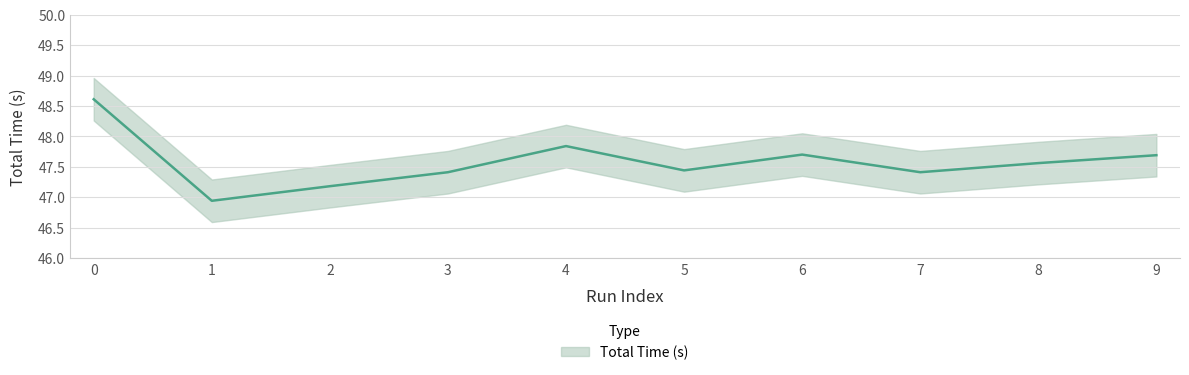

How many data points are less than 47?

1